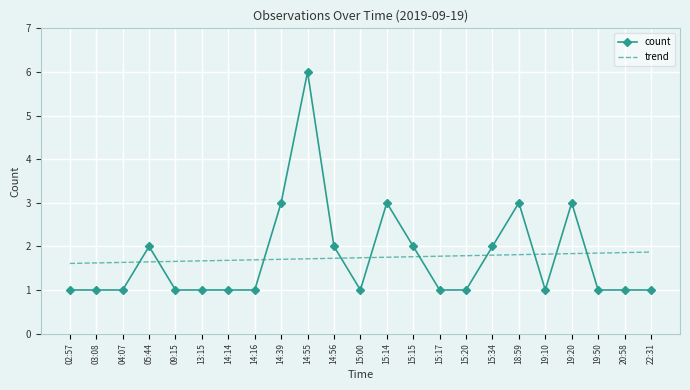

Rank the series at 15:00 from highest to lowest value.

trend, count